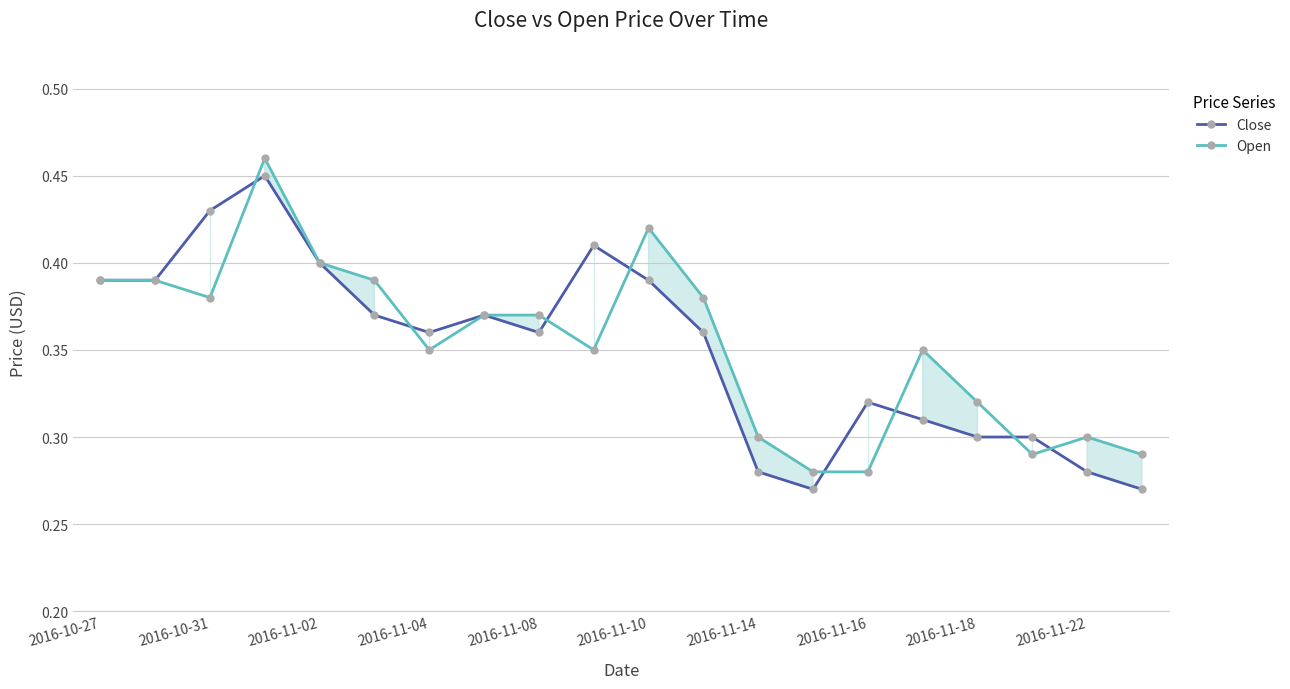

How many lines are shown in the chart?

2